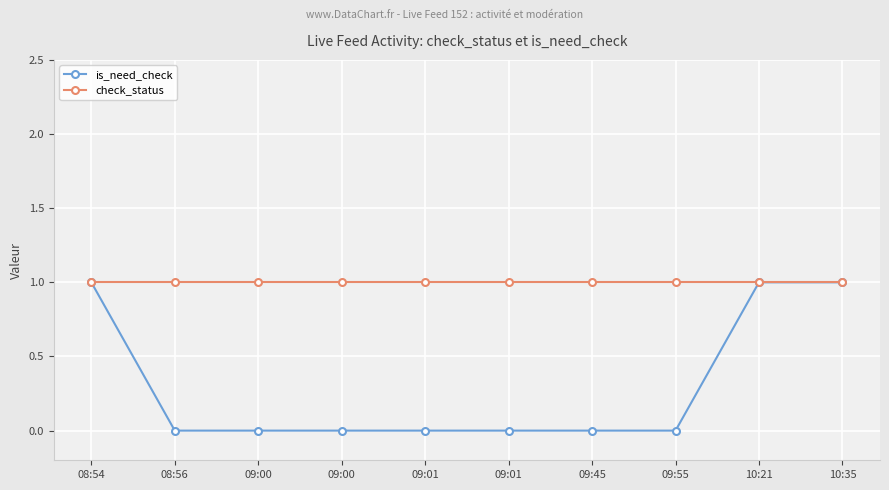

True or false: check_status has a value of 2 at 10:21.

False